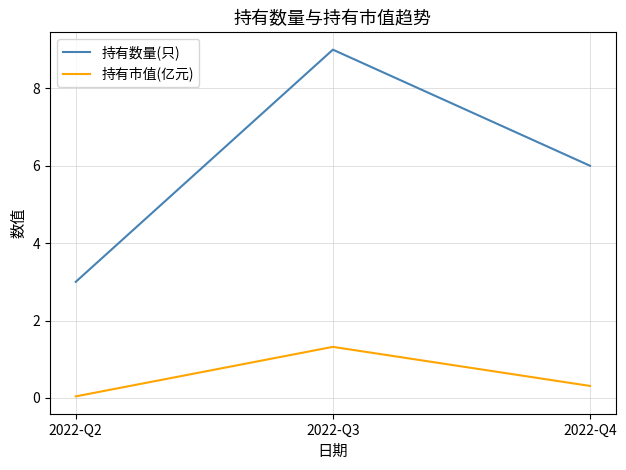

How many values in the 持有数量(只) series are below 6?

1